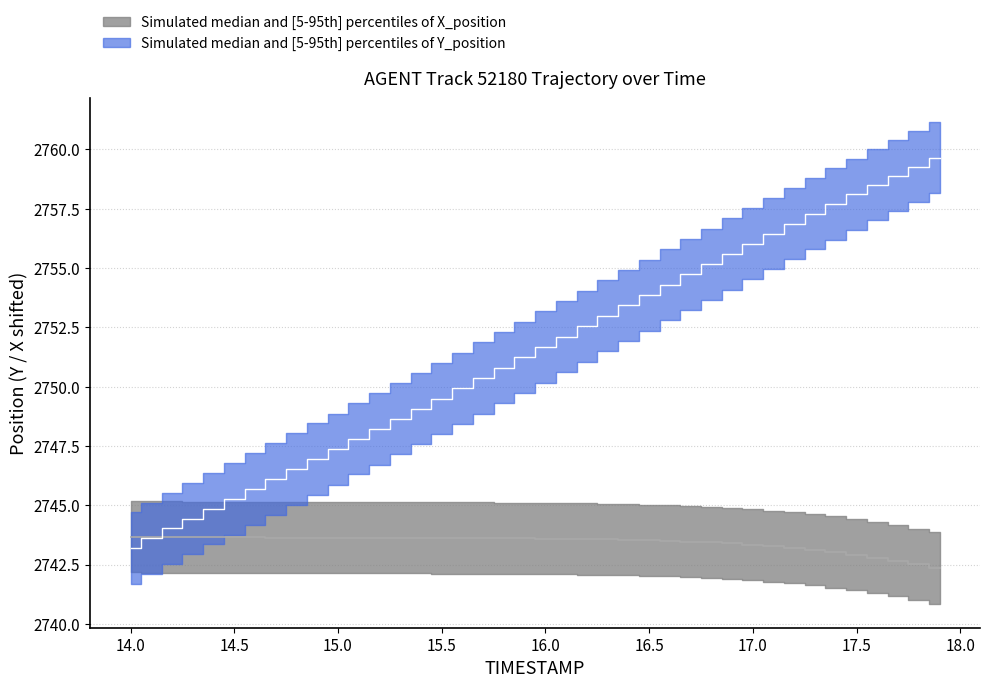

Reading right to left, list all the values displayed in this chart.

TIMESTAMP: 2759.7	2759.3	2758.9	2758.5	2758.1	2757.7	2757.3	2756.9	2756.4	2756.0	2755.6	2755.2	2754.7	2754.3	2753.9	2753.4	2753.0	2752.6	2752.1	2751.7	2751.2	2750.8	2750.4	2749.9	2749.5	2749.1	2748.7	2748.2	2747.8	2747.4	2746.9	2746.5	2746.1	2745.7	2745.3	2744.9	2744.4	2744.0	2743.6	2743.2
X: 2742.4	2742.5	2742.7	2742.8	2742.9	2743.0	2743.1	2743.2	2743.3	2743.3	2743.4	2743.4	2743.5	2743.5	2743.5	2743.6	2743.6	2743.6	2743.6	2743.6	2743.6	2743.6	2743.6	2743.6	2743.6	2743.6	2743.6	2743.6	2743.6	2743.6	2743.6	2743.6	2743.6	2743.6	2743.6	2743.7	2743.7	2743.7	2743.7	2743.7